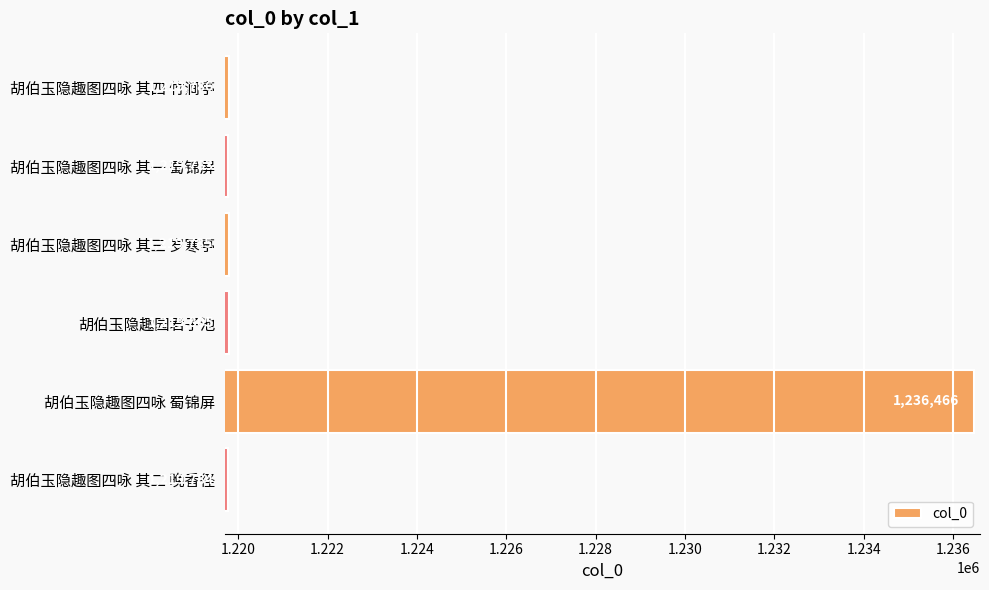

What is the ratio of the value at 胡伯玉隐趣园君子池 to the value at 胡伯玉隐趣图四咏 蜀锦屏?

1.0